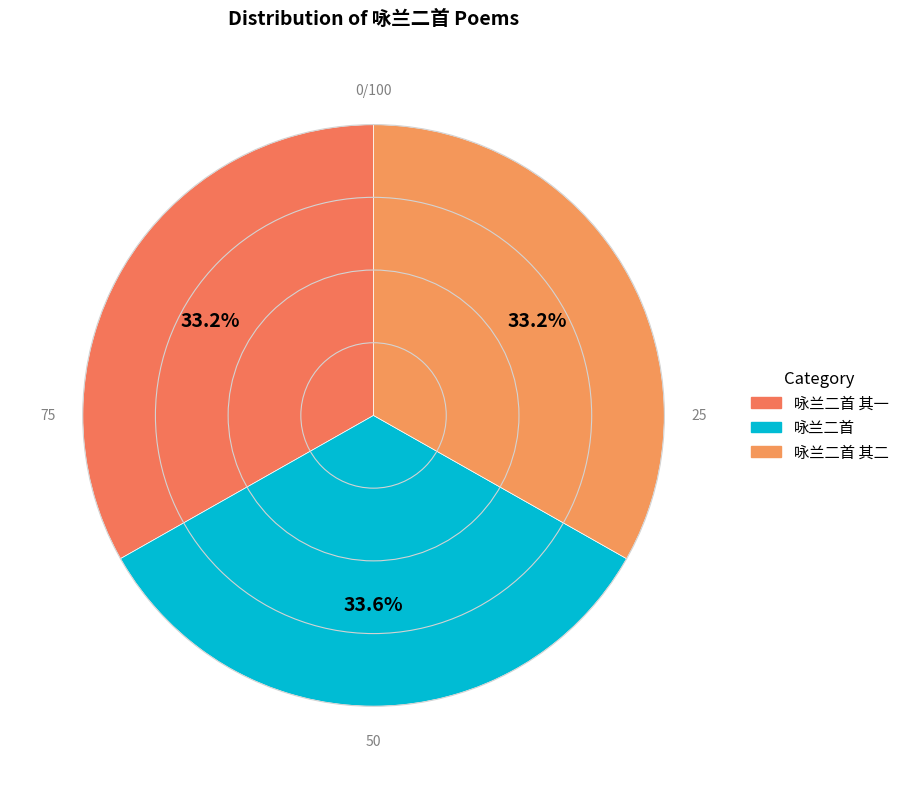

What percentage is the 咏兰二首 其一 slice, to the nearest percent?

33%